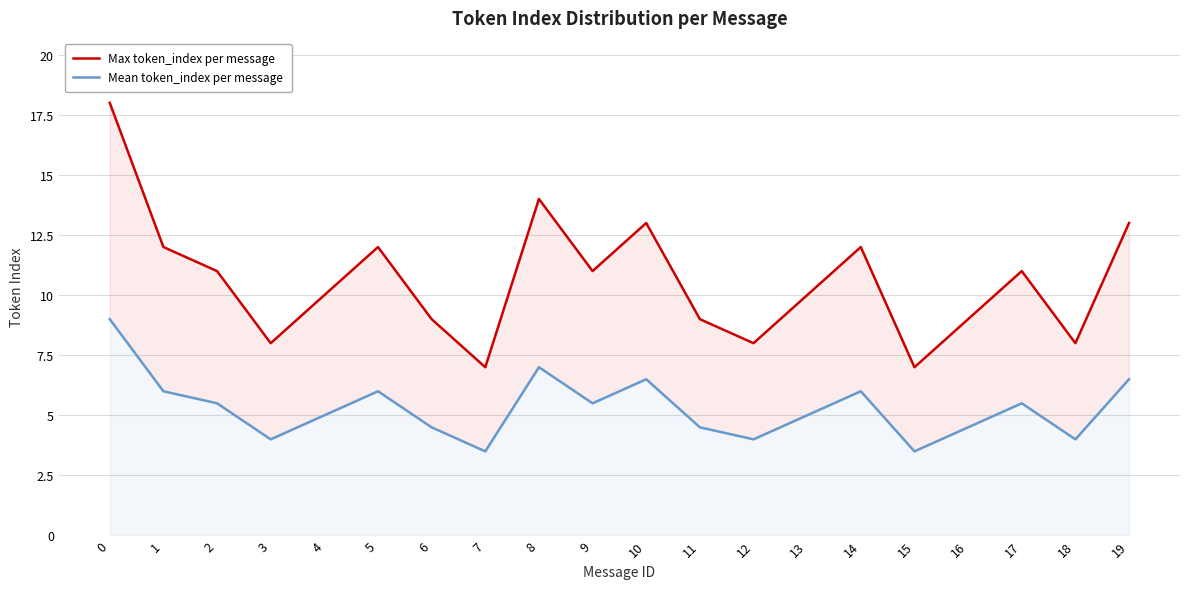

Between 9 and 2, which is larger?

9